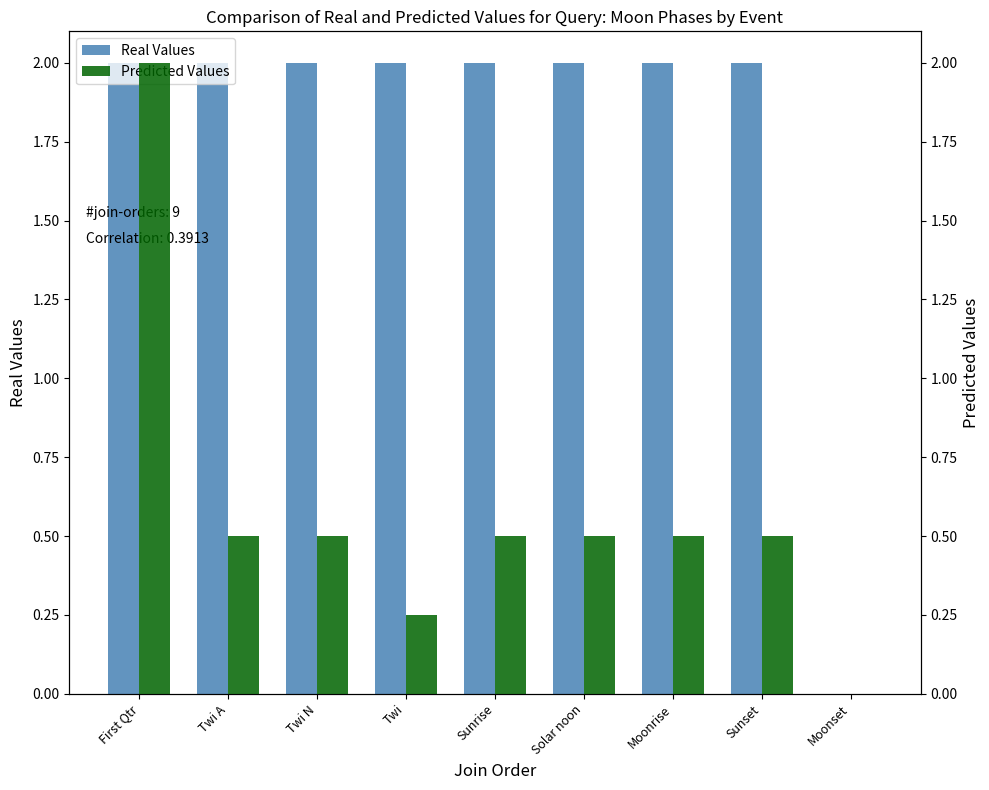

The Real Values series shows 1.3 at Sunrise. True or false?

False